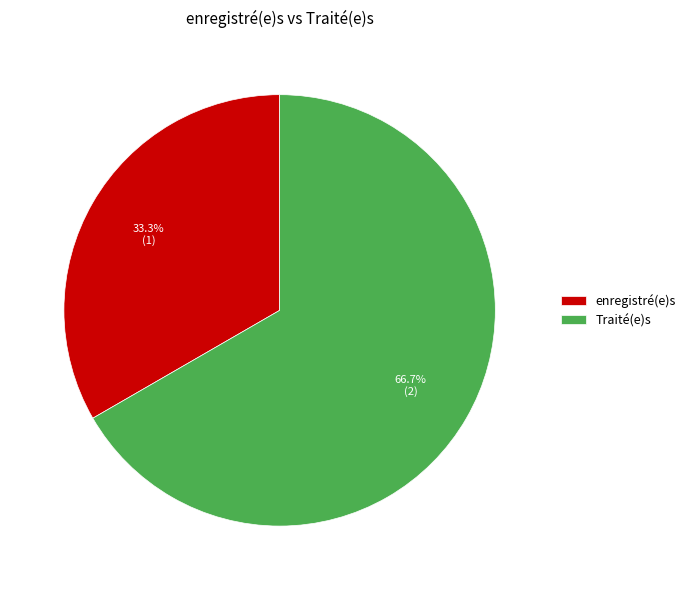

Rank the categories by value from highest to lowest.

Traité(e)s, enregistré(e)s